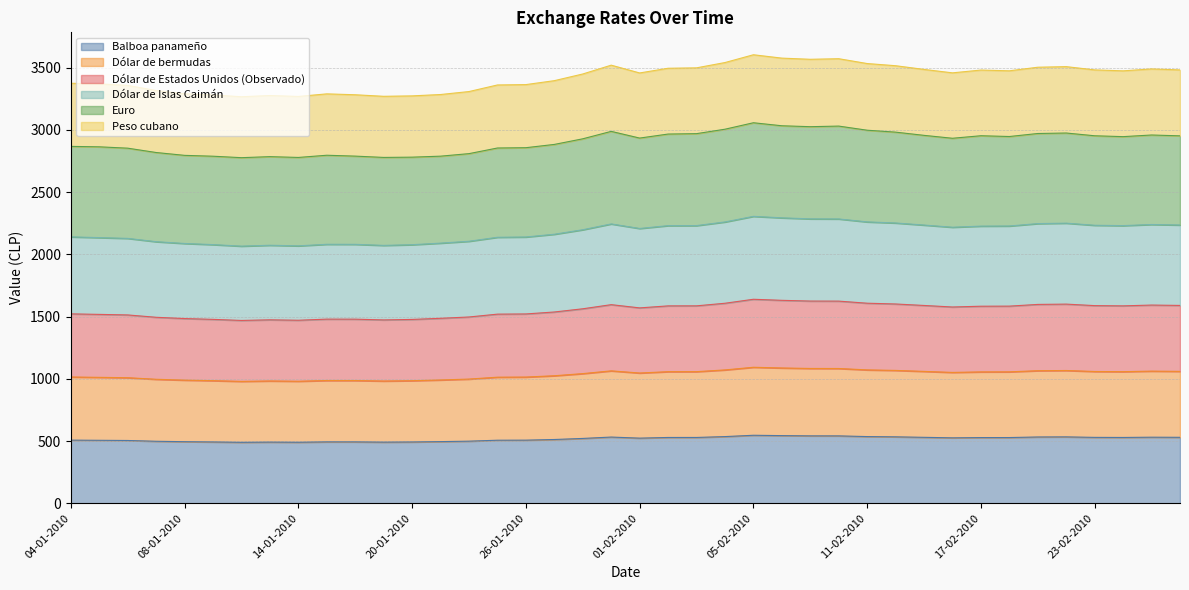

Does the chart have visible grid lines?

Yes